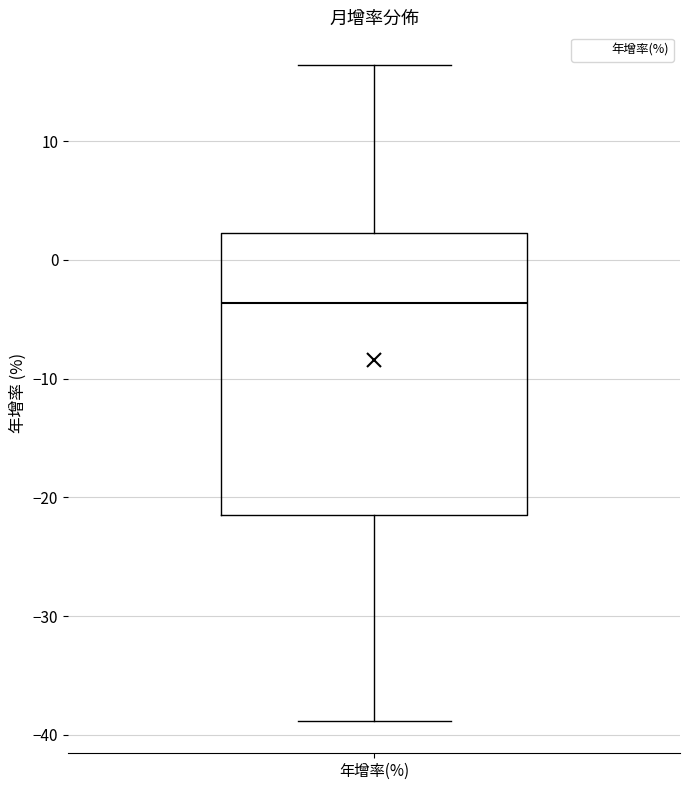

Transcribe this box plot: give where the median line is, the range the box spans, and where the two whiskers end, as read against the y-axis. The values are not printed on the chart, so give them approximately, as read against the axis.

median -4, box -21 to 2, whiskers -39 to 16